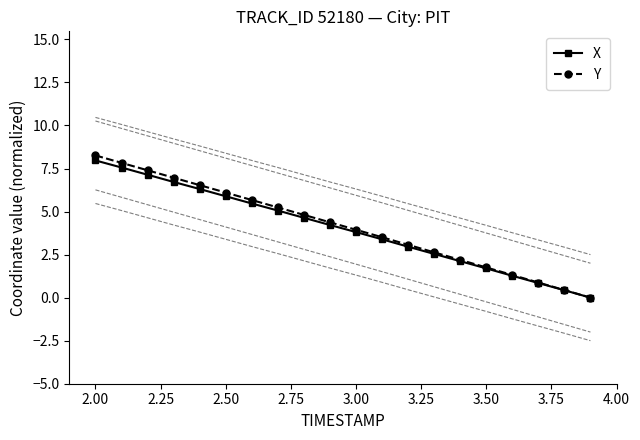

True or false: Y has more than 0 interior local peaks.

False